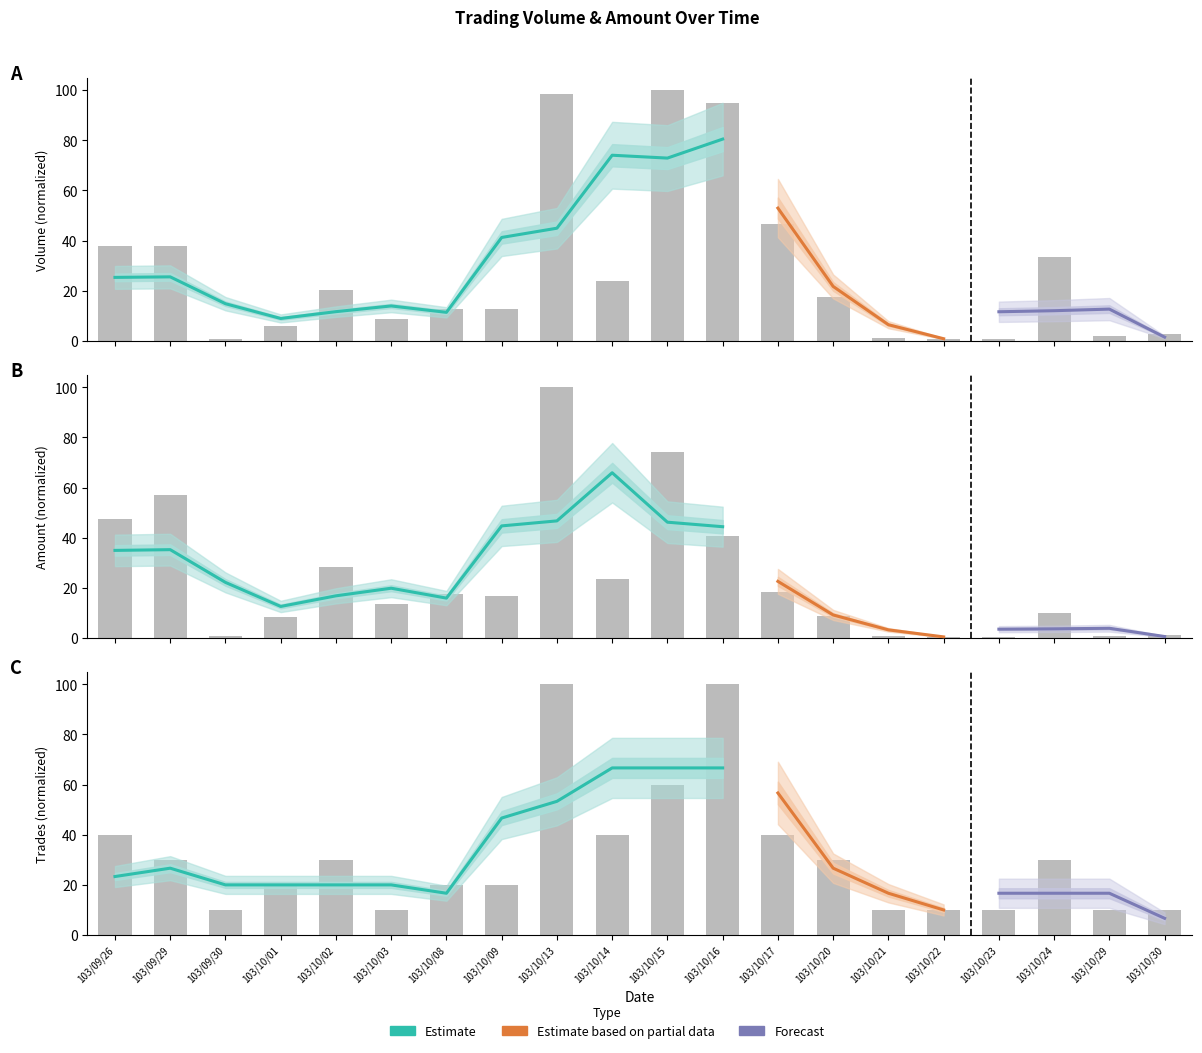

Reading left to right, what are all the values shown in this chart?

Volume (col_1): 103/09/26=38.0	103/09/29=38.0	103/09/30=0.6	103/10/01=5.8	103/10/02=20.3	103/10/03=8.8	103/10/08=12.7	103/10/09=12.7	103/10/13=98.4	103/10/14=23.7	103/10/15=100.0	103/10/16=95.0	103/10/17=46.5	103/10/20=17.4	103/10/21=1.3	103/10/22=0.6	103/10/23=0.6	103/10/24=33.5	103/10/29=1.9	103/10/30=2.5
Amount (col_2): 103/09/26=47.6	103/09/29=57.1	103/09/30=0.9	103/10/01=8.4	103/10/02=28.4	103/10/03=13.6	103/10/08=17.5	103/10/09=16.5	103/10/13=100.0	103/10/14=23.5	103/10/15=74.2	103/10/16=40.8	103/10/17=18.1	103/10/20=8.7	103/10/21=0.6	103/10/22=0.3	103/10/23=0.3	103/10/24=9.9	103/10/29=0.7	103/10/30=1.0
Trades (col_8): 103/09/26=40.0	103/09/29=30.0	103/09/30=10.0	103/10/01=20.0	103/10/02=30.0	103/10/03=10.0	103/10/08=20.0	103/10/09=20.0	103/10/13=100.0	103/10/14=40.0	103/10/15=60.0	103/10/16=100.0	103/10/17=40.0	103/10/20=30.0	103/10/21=10.0	103/10/22=10.0	103/10/23=10.0	103/10/24=30.0	103/10/29=10.0	103/10/30=10.0